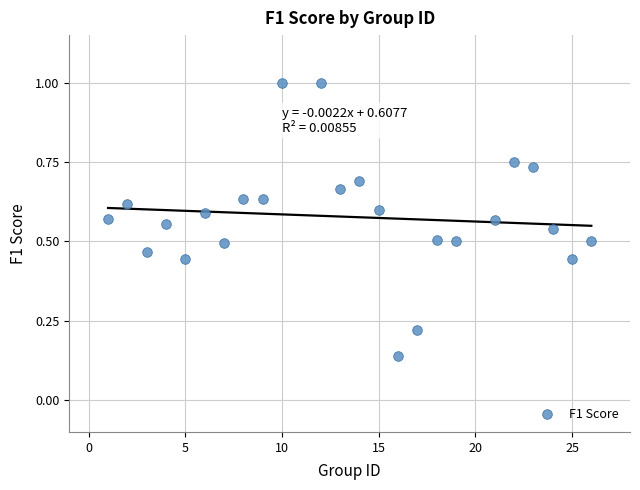

What is the range of X values (max minus min)?

25.0